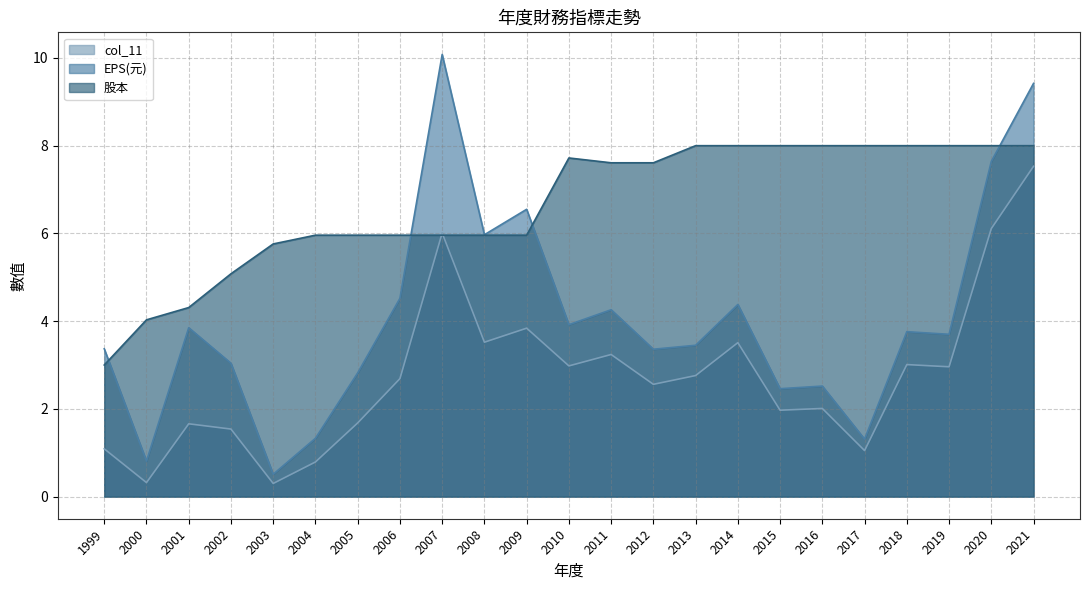

True or false: EPS(元) has more than 2 points higher than both neighbors.

True